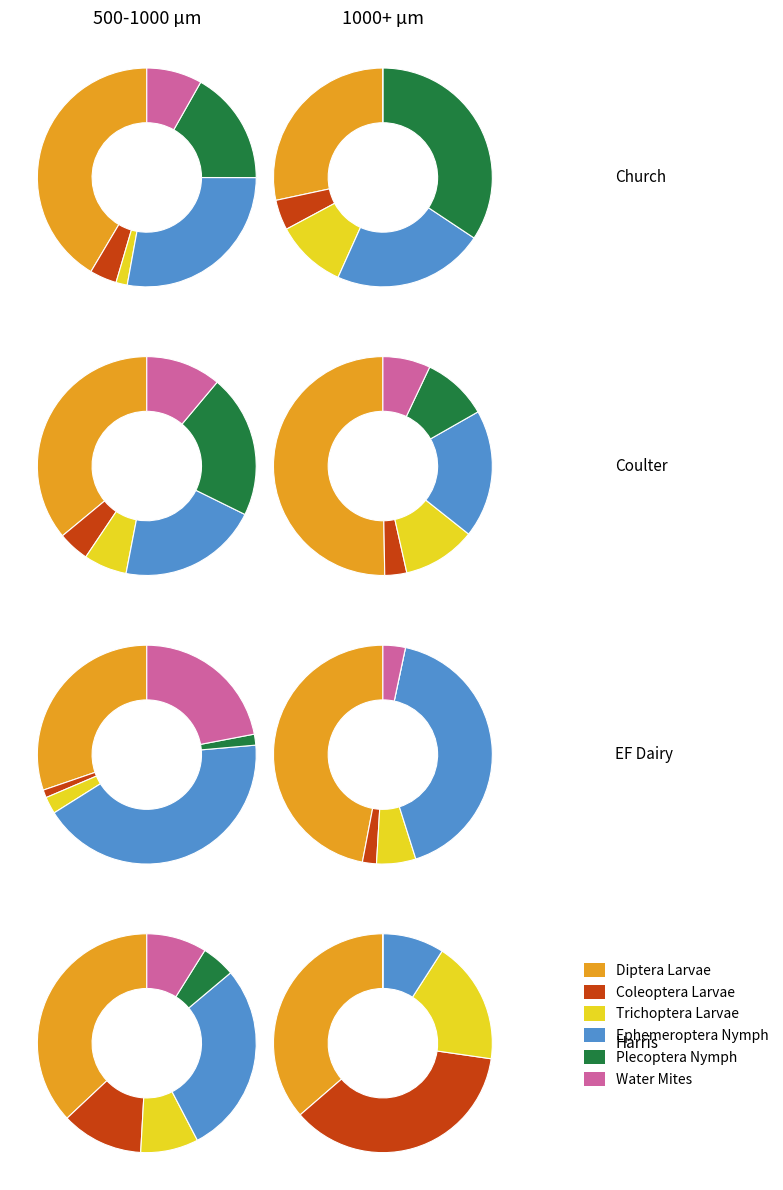

Rank the series at Coulter_1000+ from highest to lowest value.

Diptera Larvae, Ephemeroptera Nymph, Trichoptera Larvae, Plecoptera Nymph, Water Mites, Coleoptera Larvae